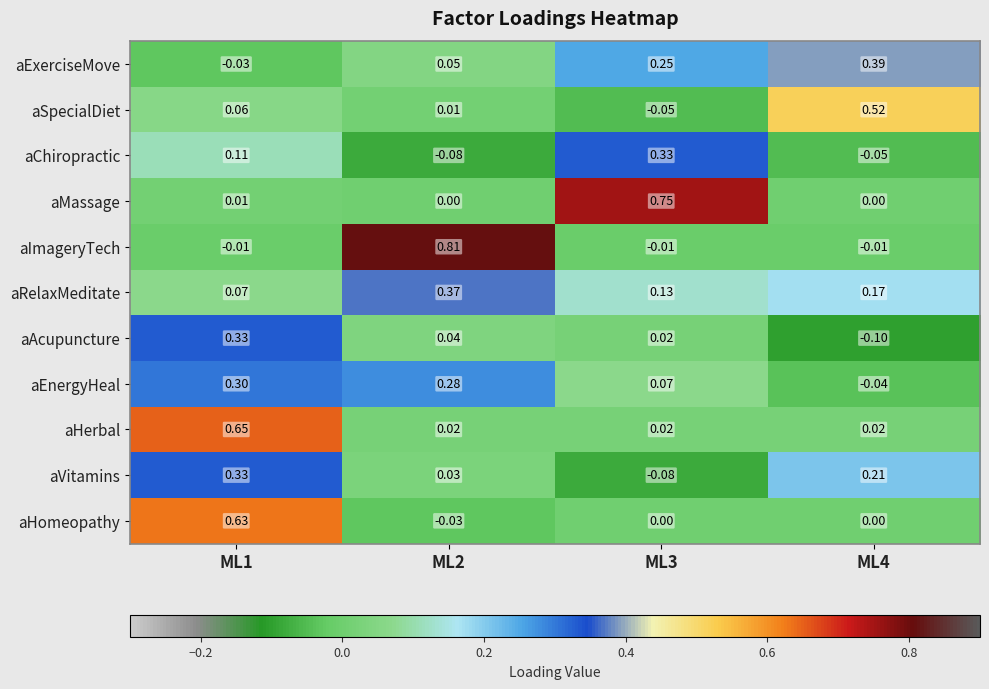

Which category has the lowest value across all series?

ML4